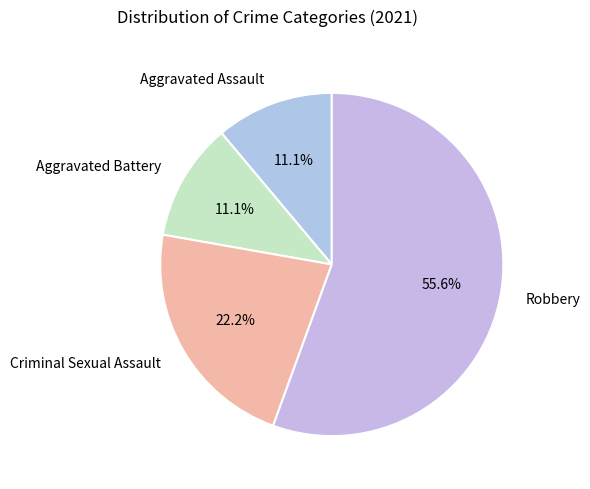

Approximately how many times larger is the value at Aggravated Battery compared to Robbery?

0.2